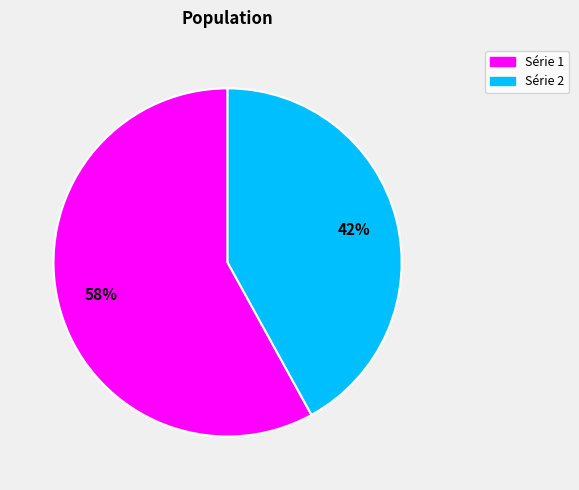

What is the ratio of the value at Série 2 to the value at Série 1?

0.7